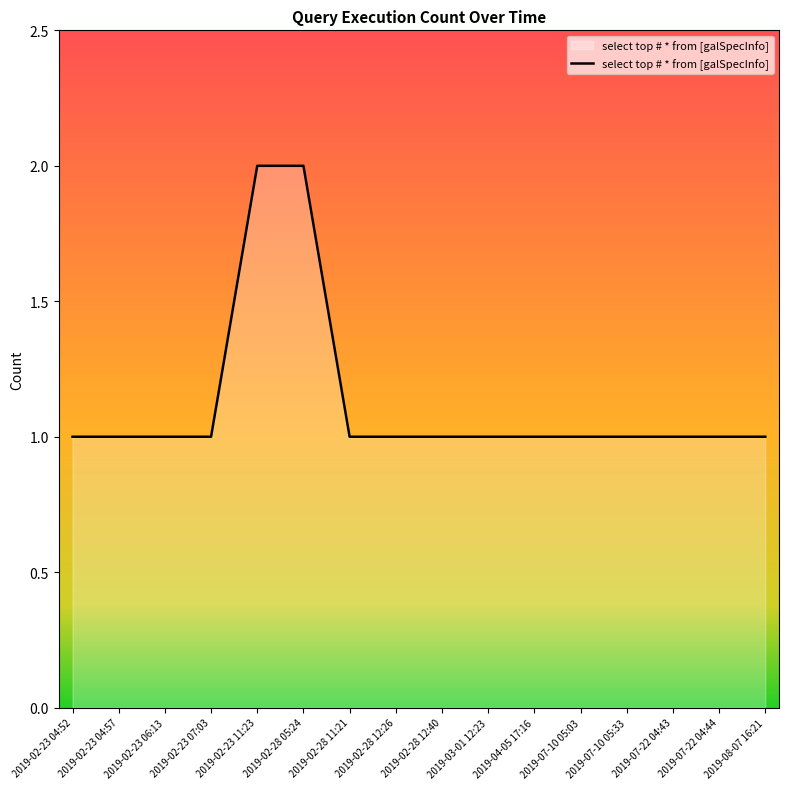

Reading right to left, extract all data points from this chart.

2019-08-07 16:21=1	2019-07-22 04:44=1	2019-07-22 04:43=1	2019-07-10 05:33=1	2019-07-10 05:03=1	2019-04-05 17:16=1	2019-03-01 12:23=1	2019-02-28 12:40=1	2019-02-28 12:26=1	2019-02-28 11:21=1	2019-02-28 05:24=2	2019-02-23 11:23=2	2019-02-23 07:03=1	2019-02-23 06:13=1	2019-02-23 04:57=1	2019-02-23 04:52=1